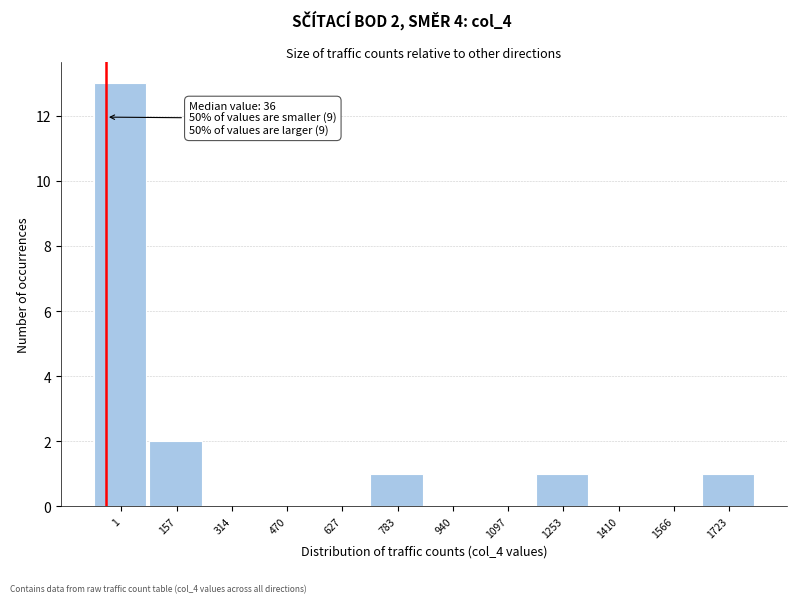

Reading left to right, transcribe all the data shown in this chart.

1=13	157=2	314=0	470=0	627=0	783=1	940=0	1097=0	1253=1	1410=0	1566=0	1723=1